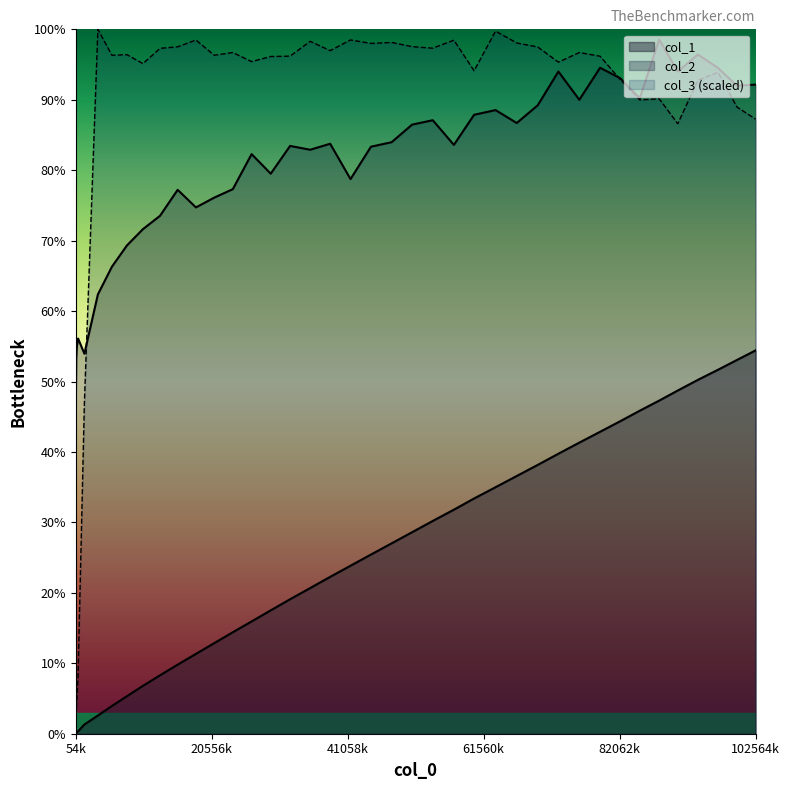

True or false: col_3 has more than 0 points higher than both neighbors.

True